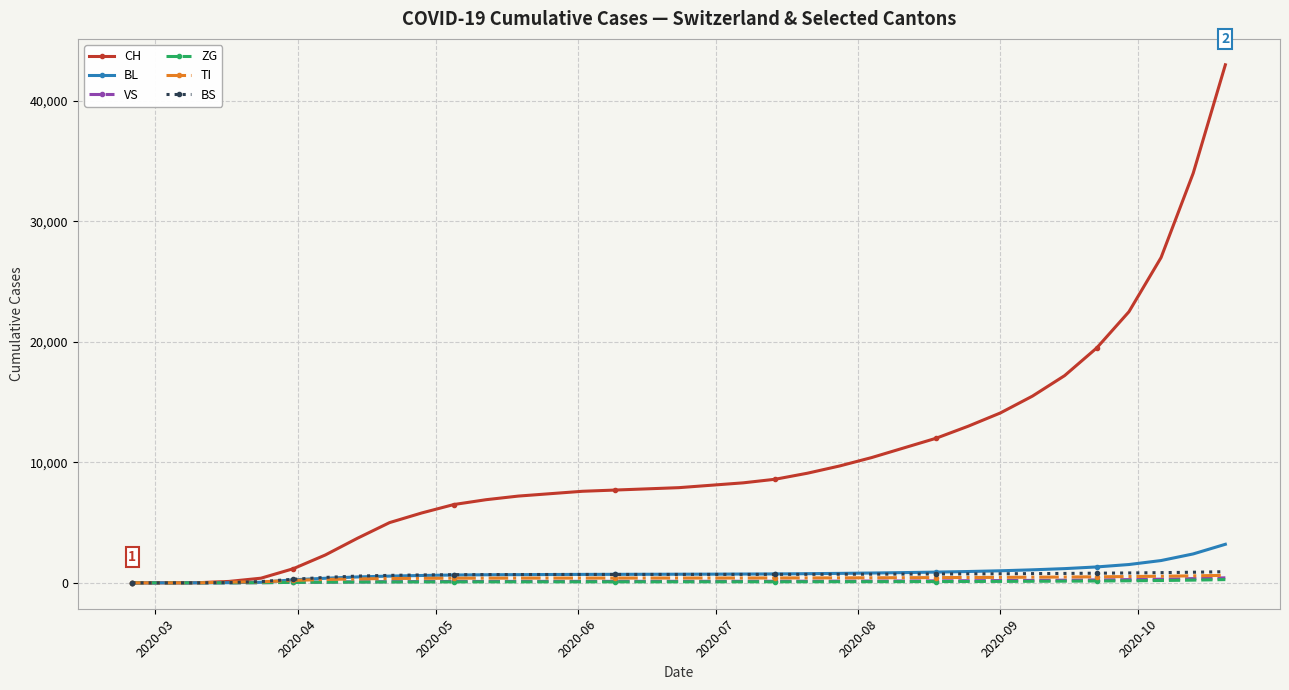

Which series has the largest total across all categories?

CH